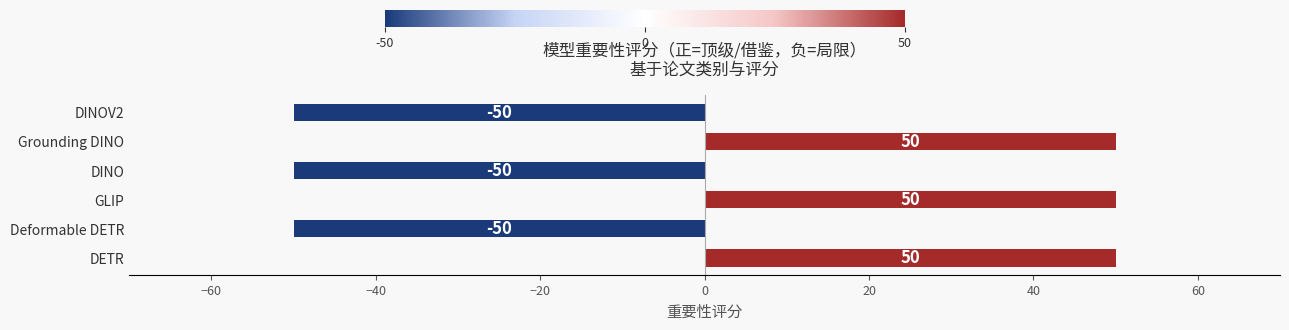

Read the value at GLIP, to the nearest 10.

50